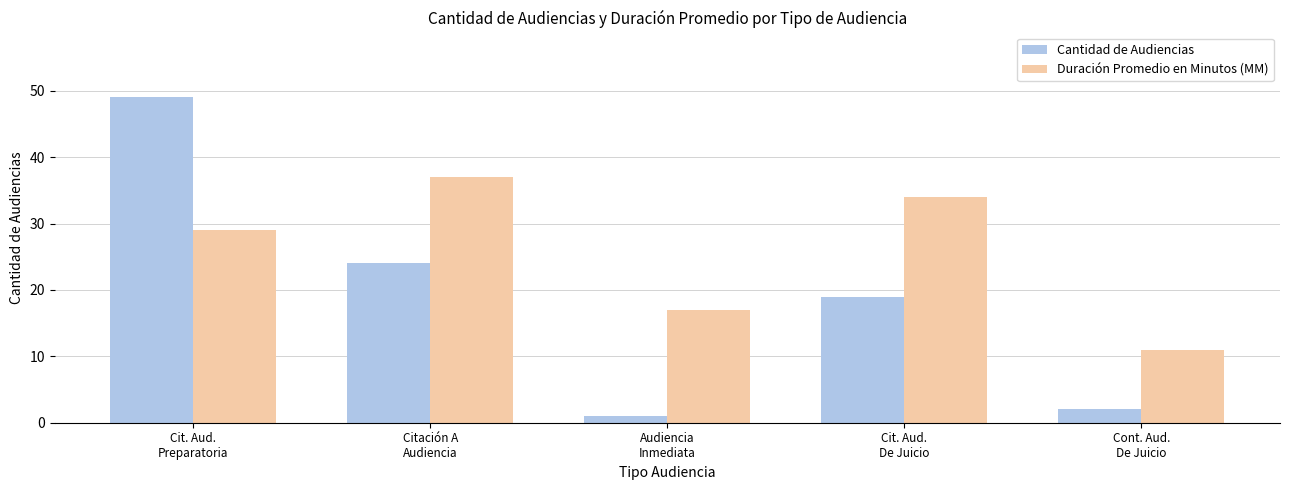

Which series has the largest total across all categories?

Duración Promedio en Minutos (MM)